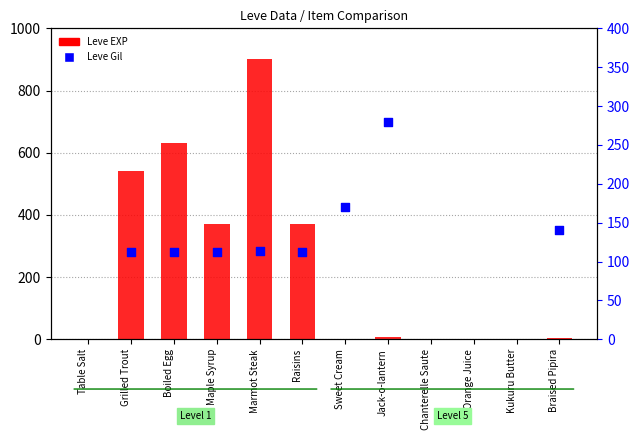

Which series has the largest total across all categories?

Leve Gil